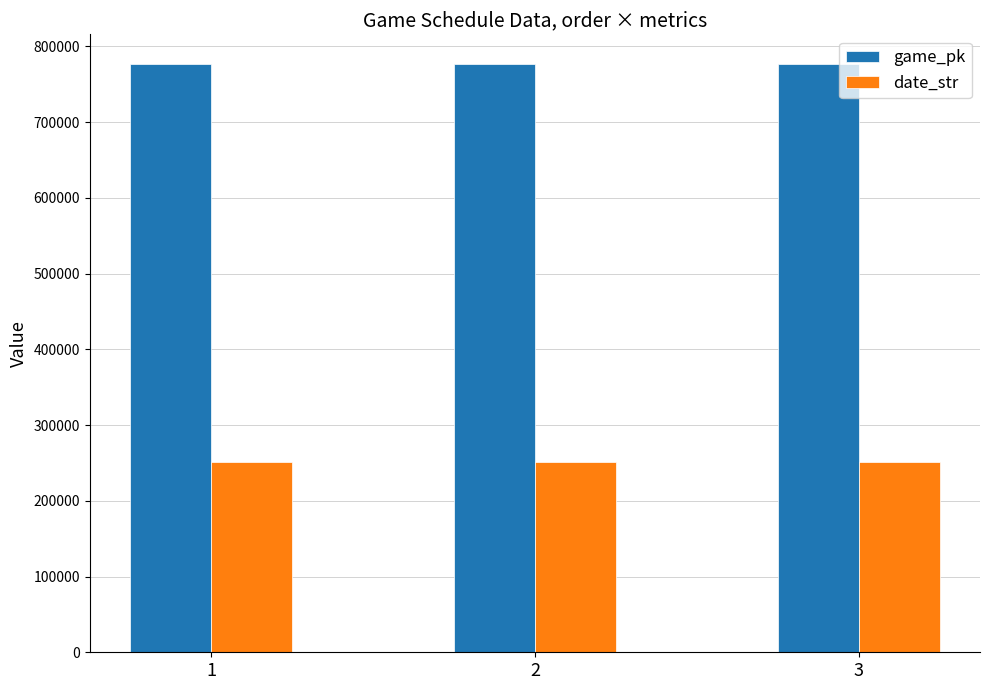

What is the spread (max minus min) of values at 2?

526493